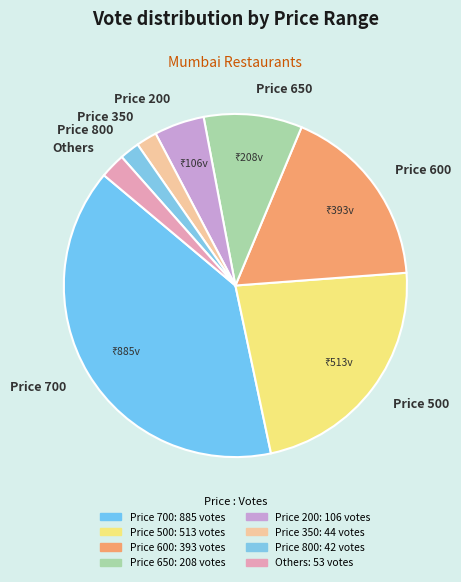

Does Price 800 represent more than half of the total?

No